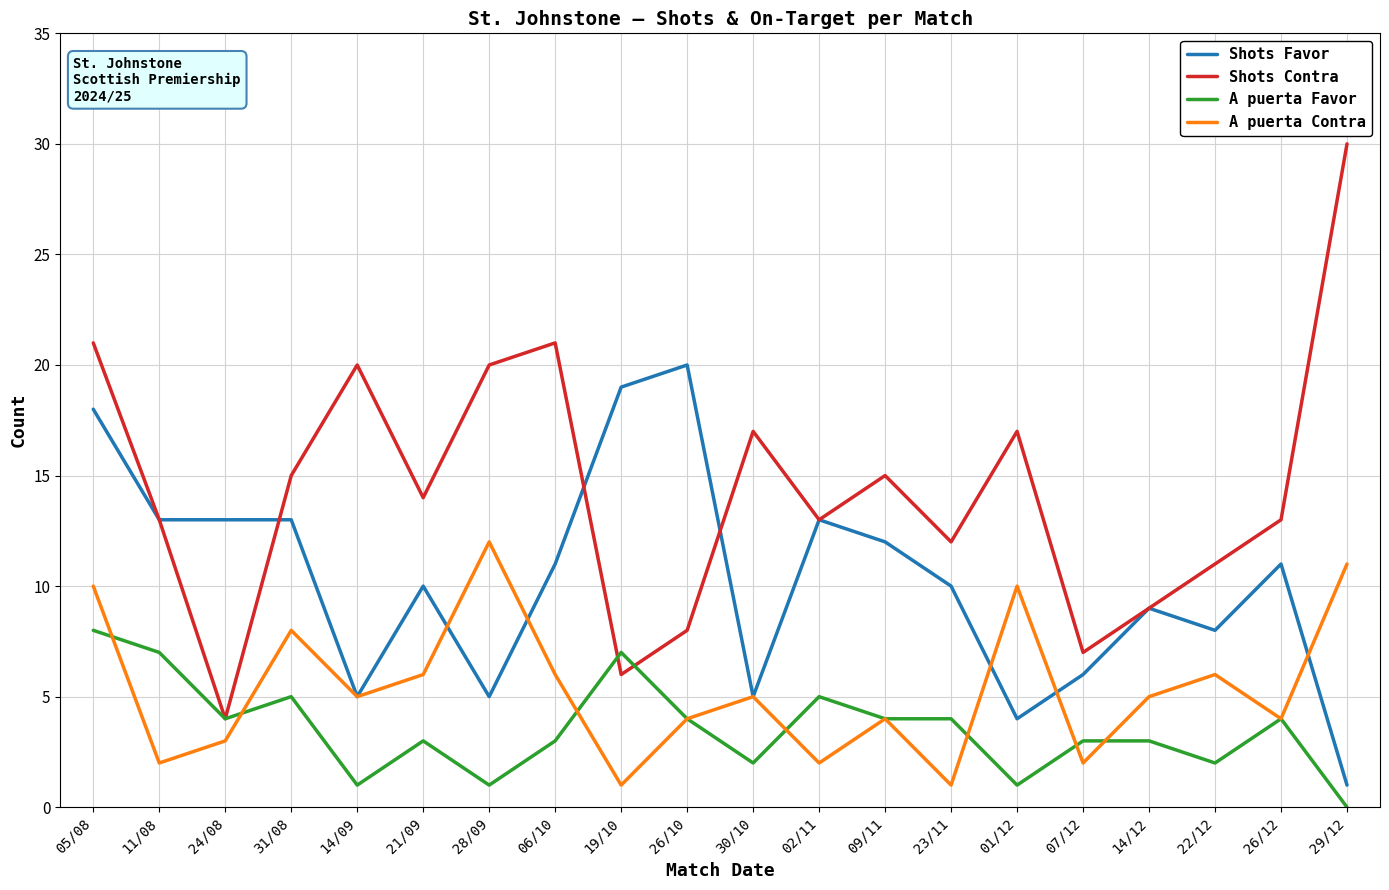

Is this an area chart (filled region under the line)?

No